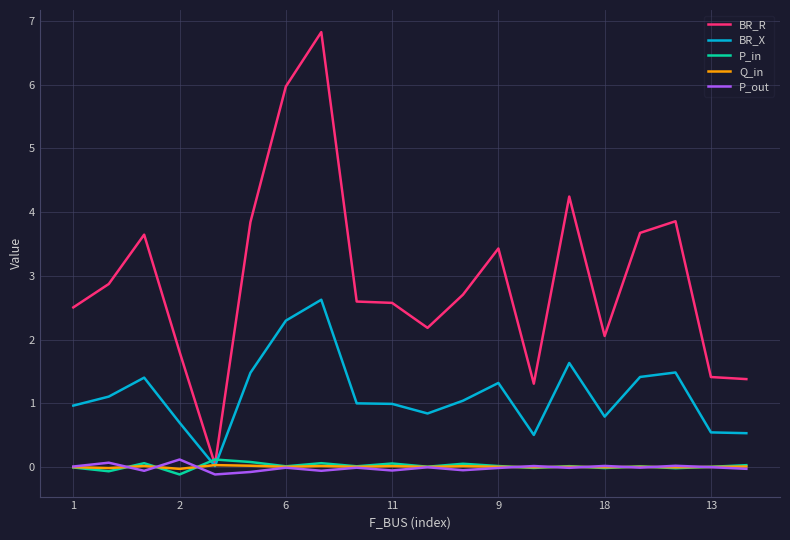

Which series has the widest spread of values?

BR_R